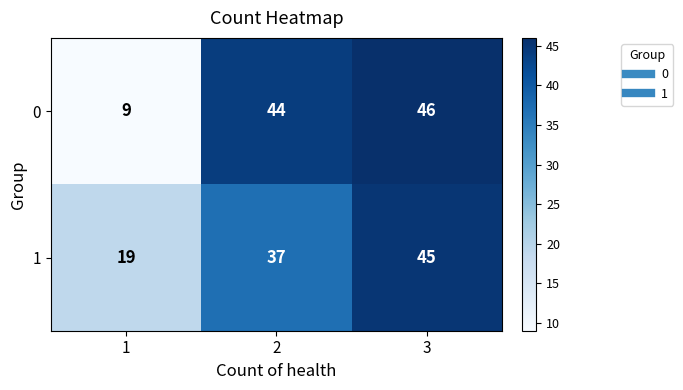

Reading left to right, list all the values displayed in this chart.

0: 9	44	46
1: 19	37	45